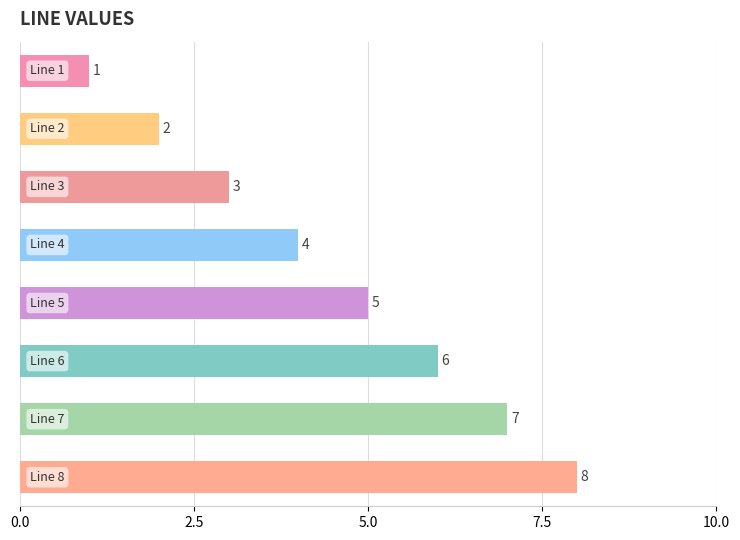

What is the difference between the maximum and minimum values?

7